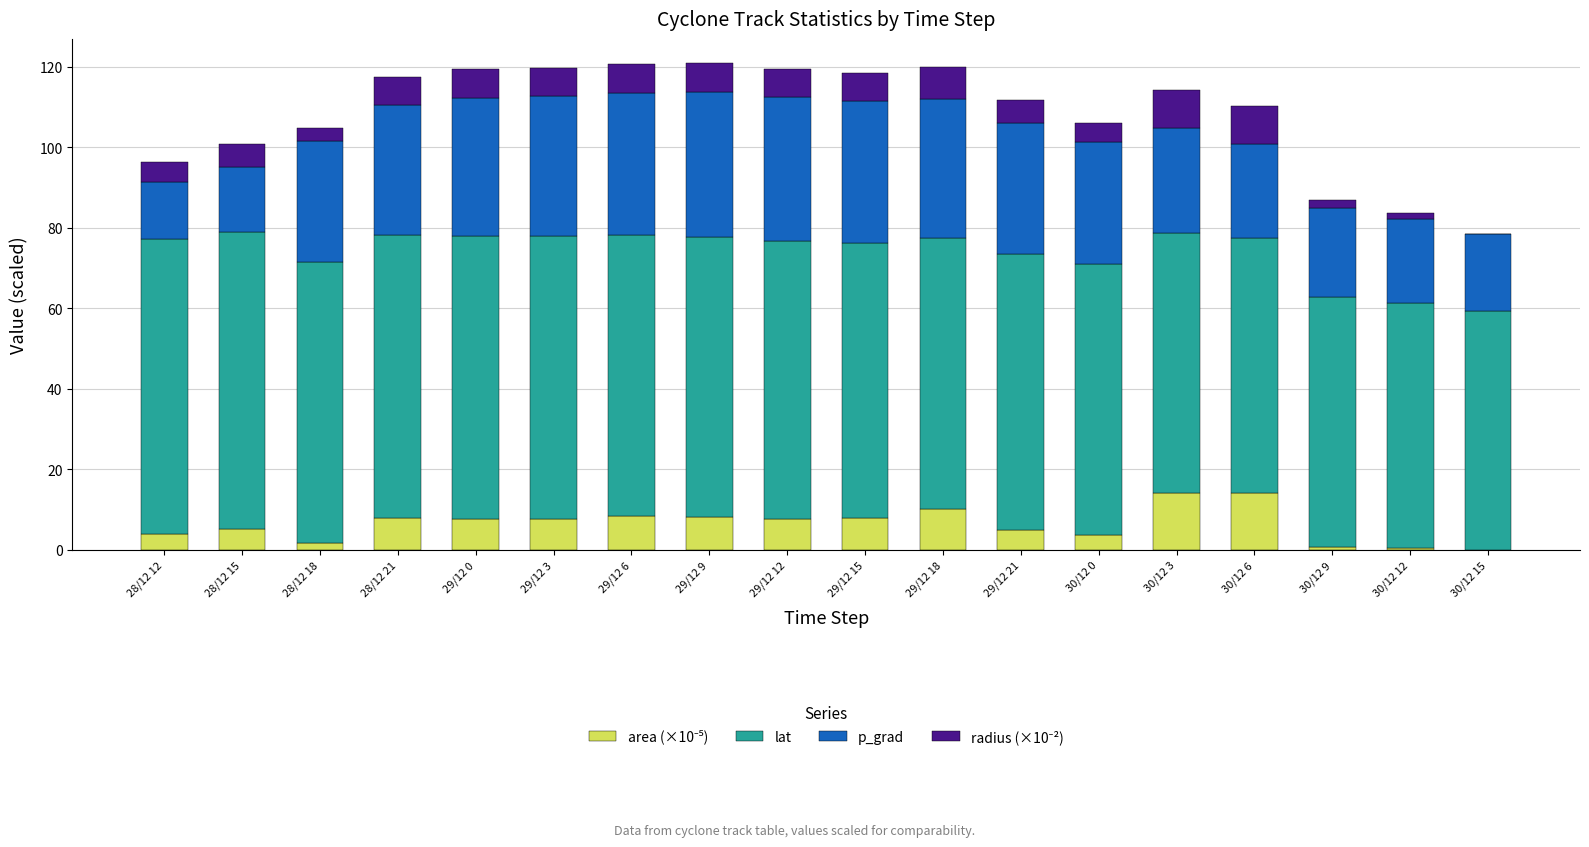

What is the total value across all series at 29/12 9?

120.8